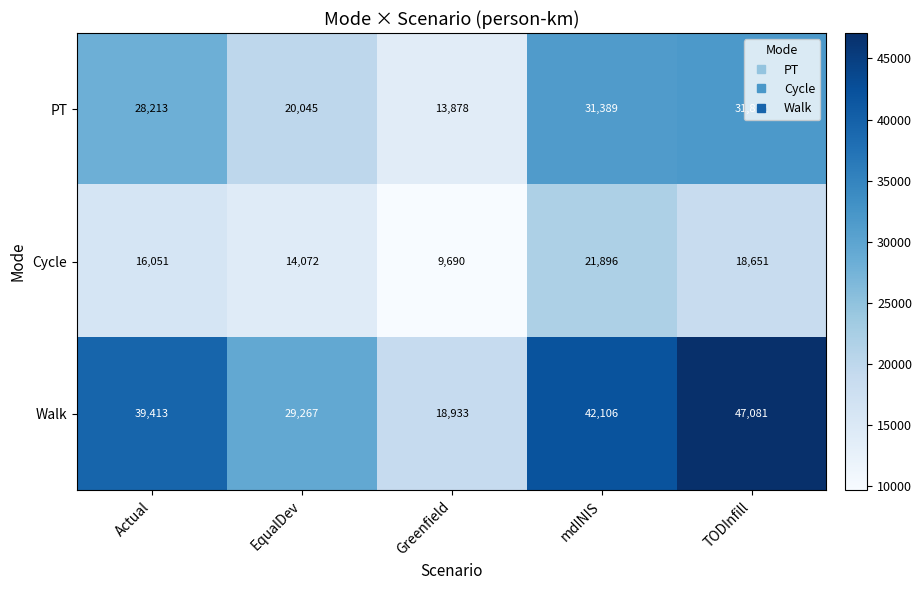

Is the value of Walk at EqualDev greater than the value of Cycle at TODInfill?

Yes